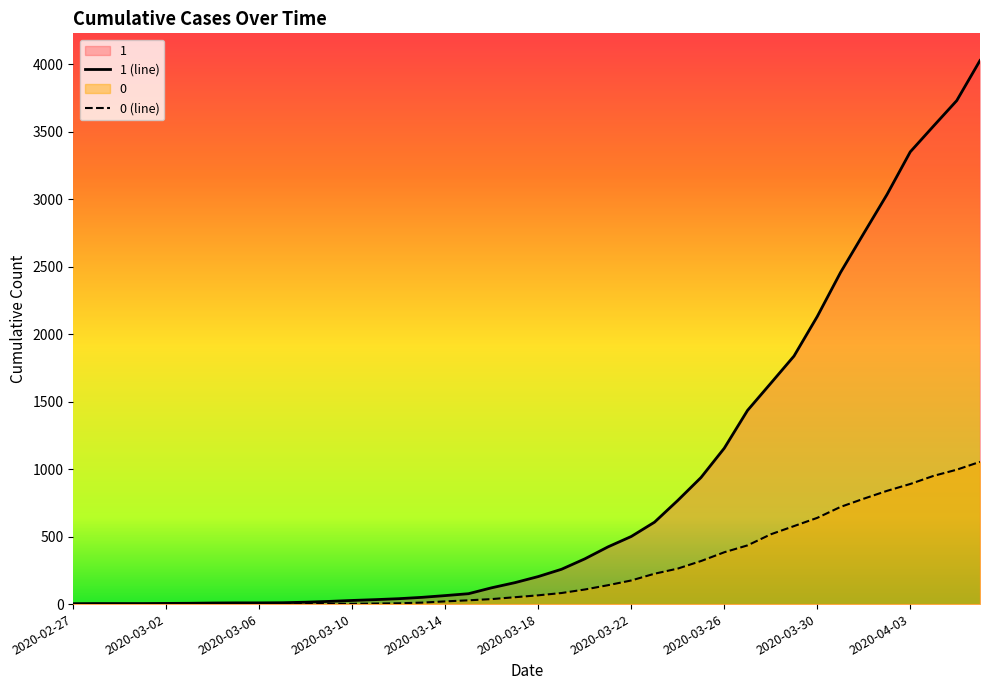

Between 2020-03-30 and 2020-03-22, which is larger?

2020-03-30